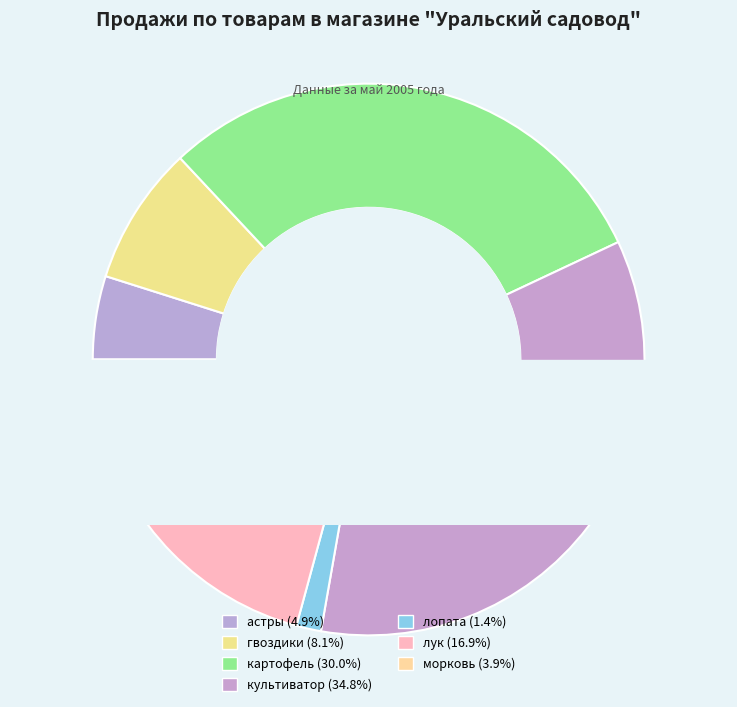

Does гвоздики represent more than half of the total?

No